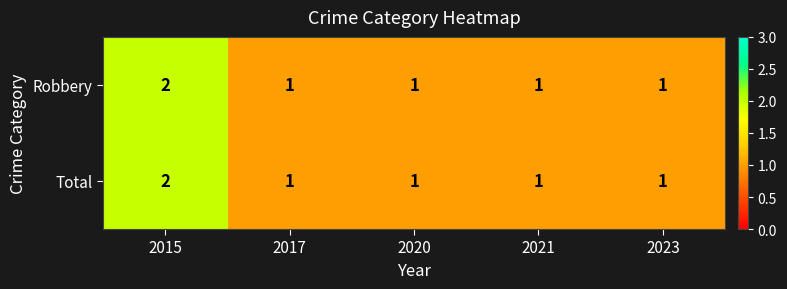

What is the sum of all Total values?

6